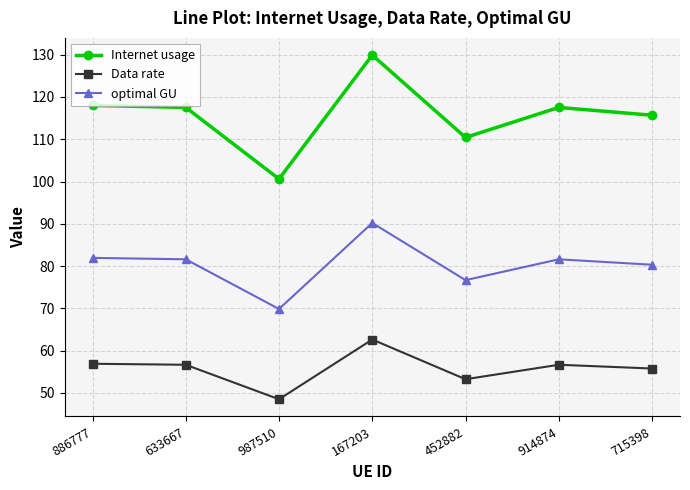

List the series in order of their peak value, lowest first.

Data rate, optimal GU, Internet usage